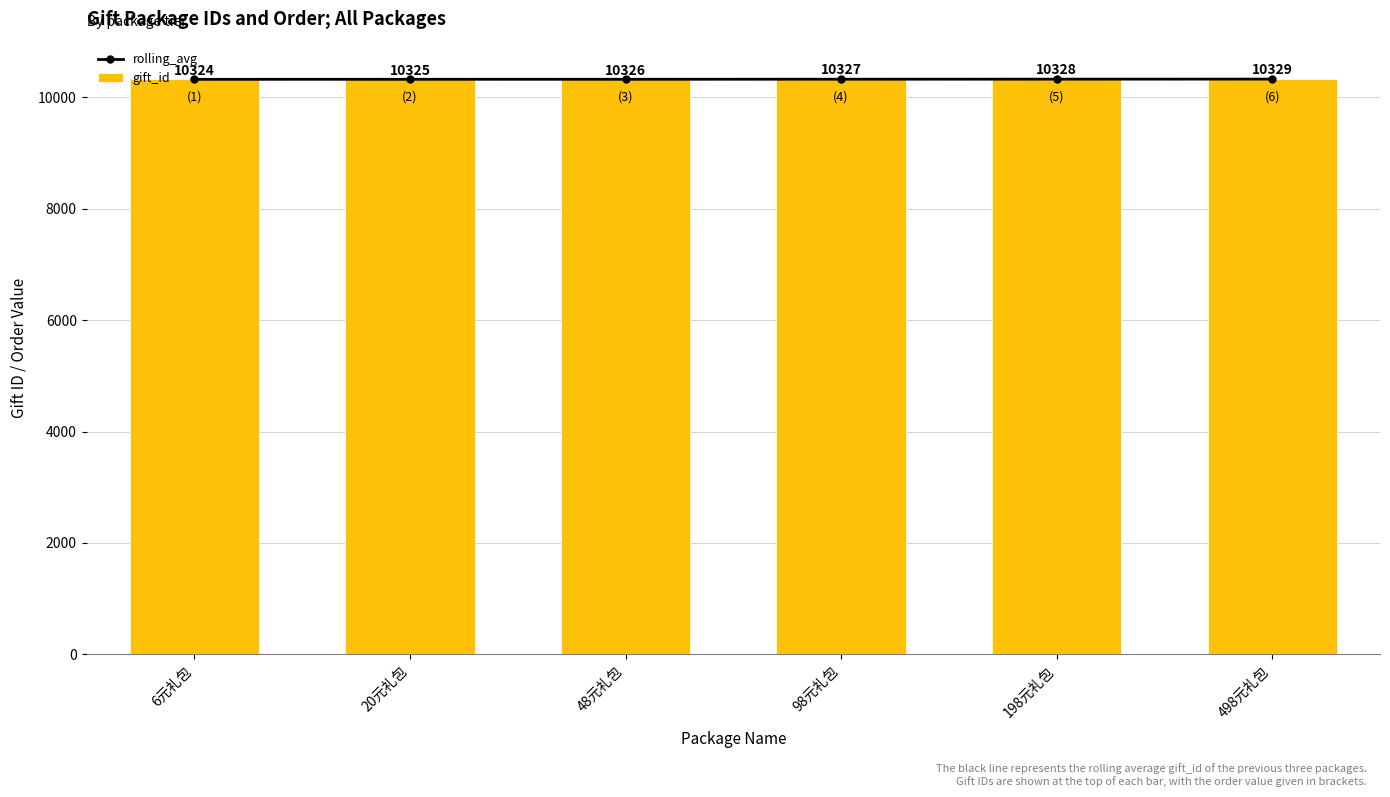

What is the label of the 4th bar from the right?

48元礼包